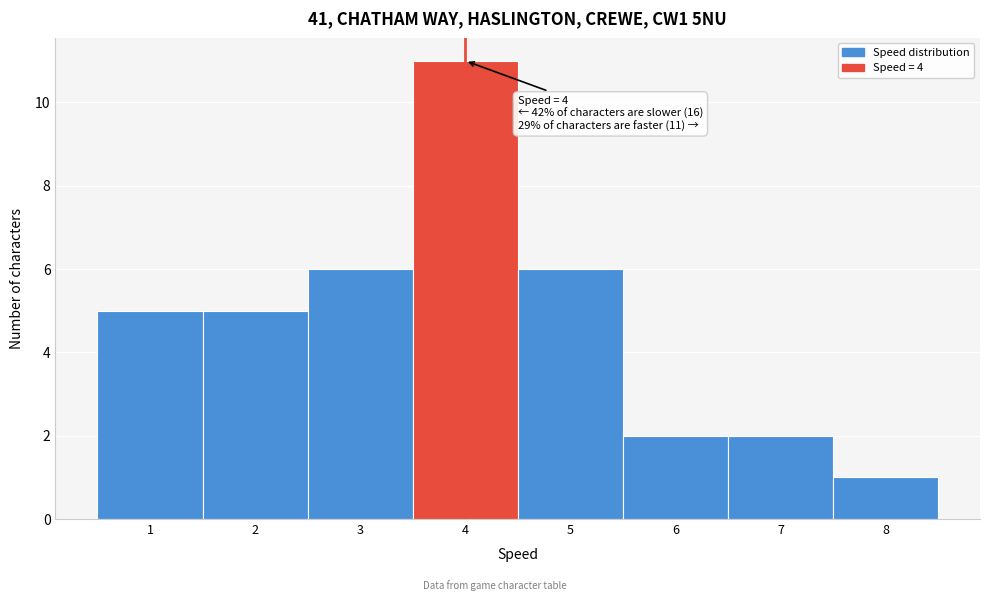

Which range on the x-axis has the tallest bar?

3.5 to 4.5